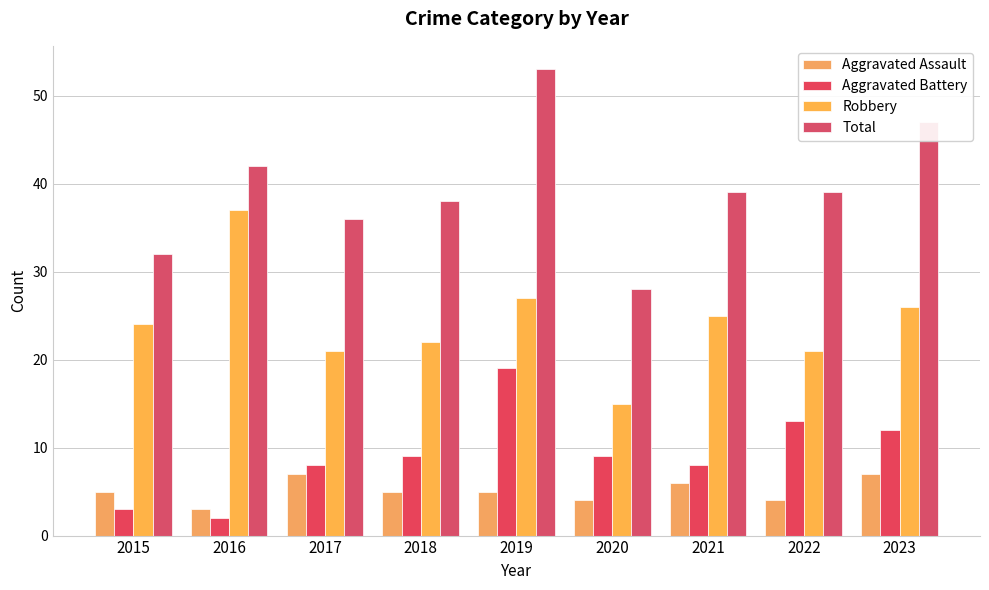

Which series has the largest range (max minus min)?

Total